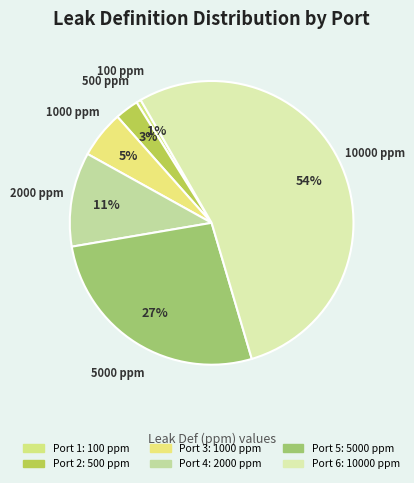

Between Port 4 and Port 2, which is larger?

Port 4